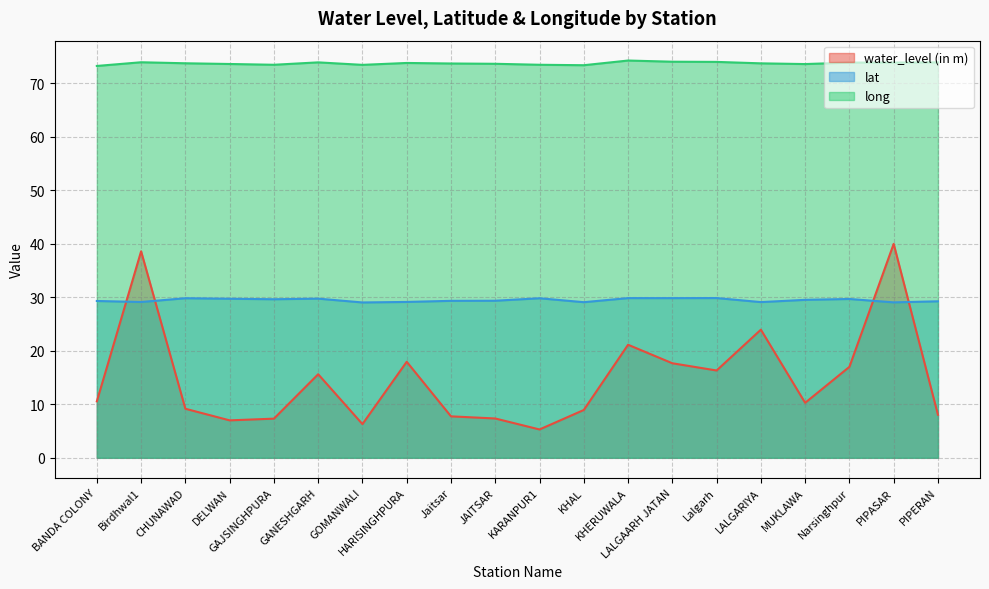

What is the label of the 20th point from the right?

BANDA COLONY